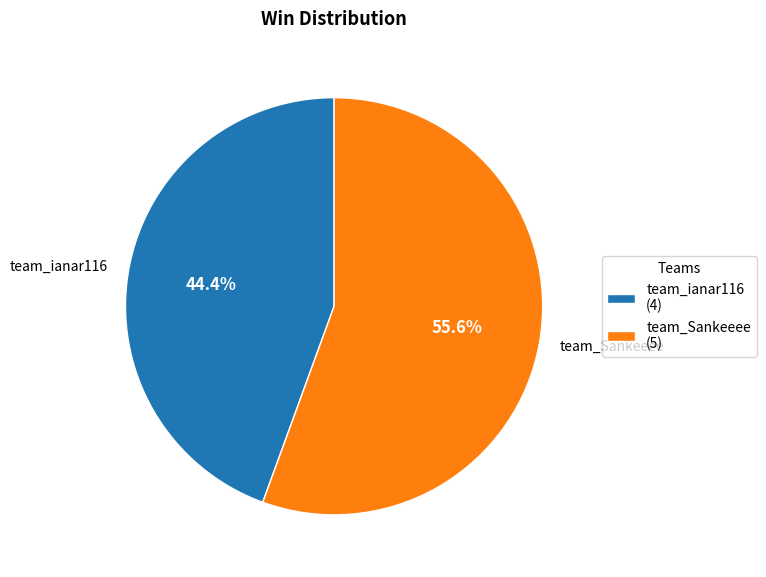

What percentage is NOT represented by team_ianar116?

55.6%